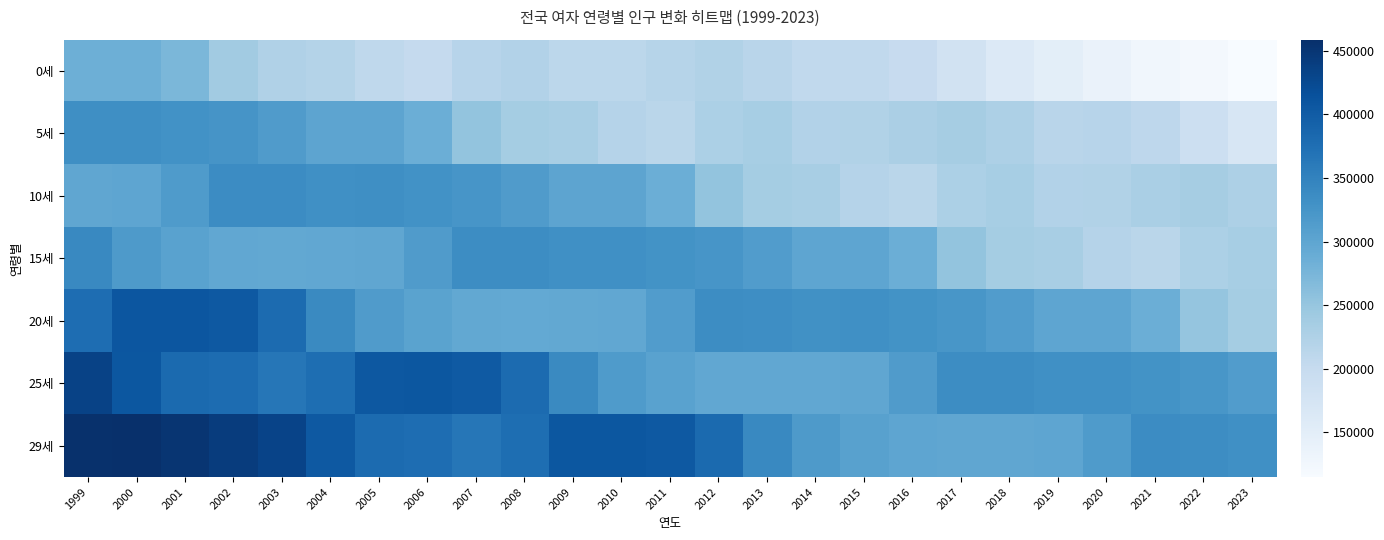

Which label corresponds to the smallest value in the chart?

2023